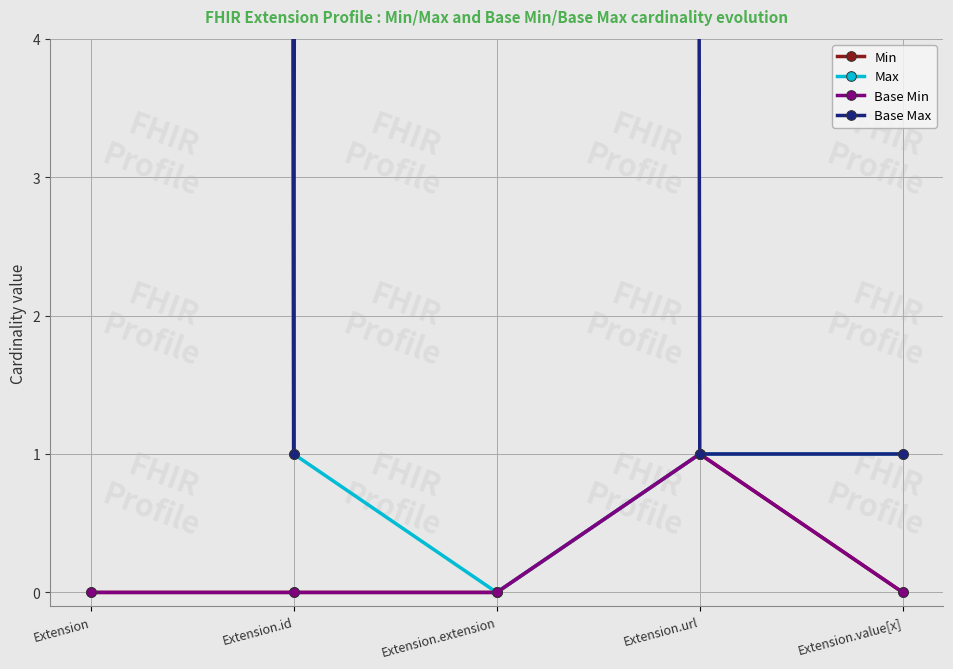

Between Extension.url and Extension.value[x], which series saw the biggest shift?

Min